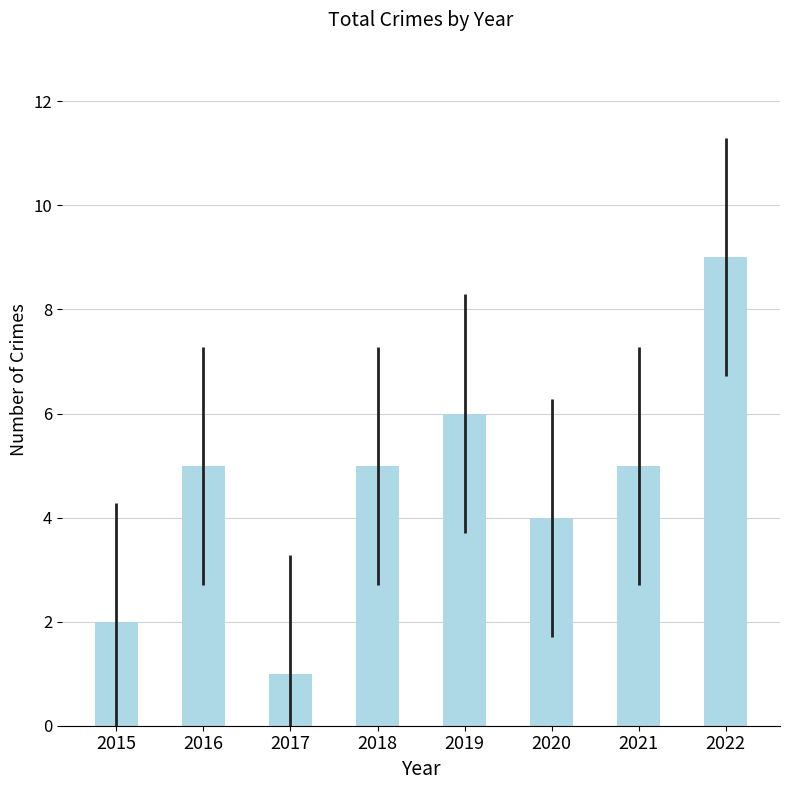

What is the greatest value displayed?

9